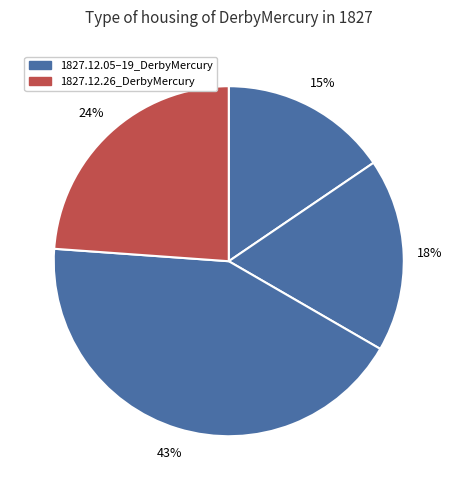

Count the number of slices in the pie.

4